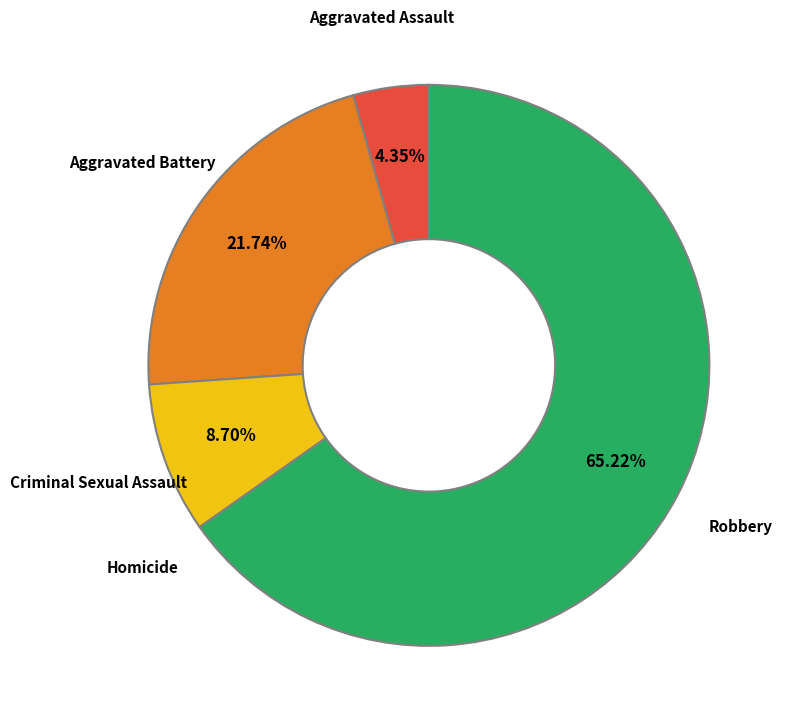

To the nearest percent, what percentage of the pie is Robbery?

65%